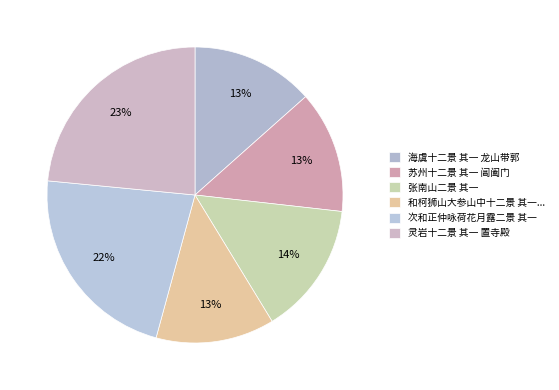

How many slices are in this pie chart?

6